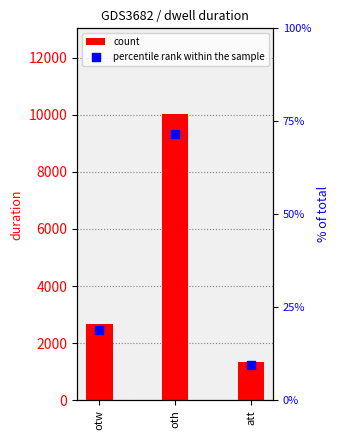

Which series contains the highest Y value?

count